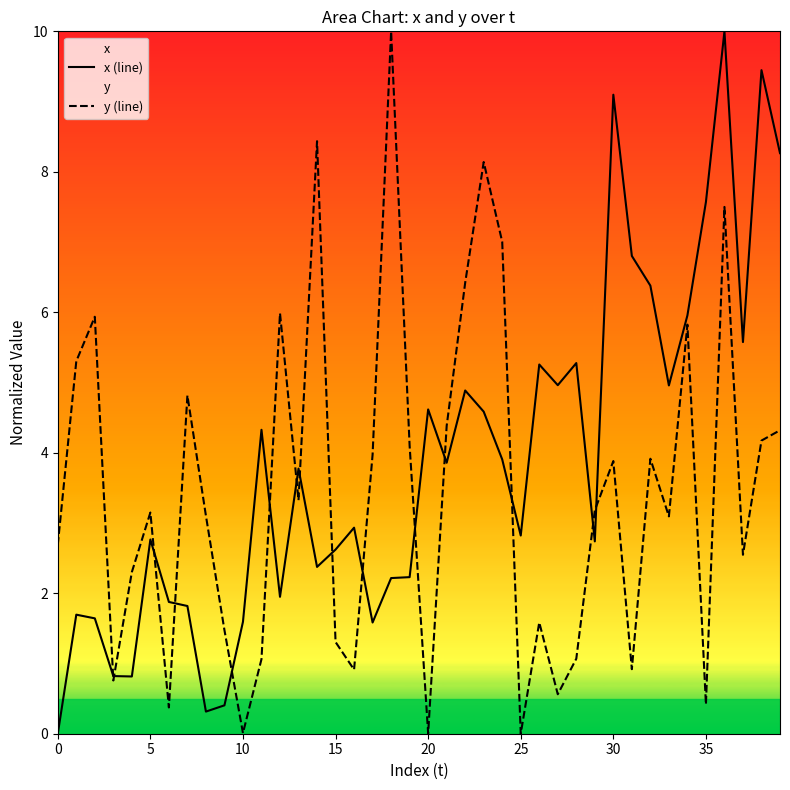

Which series has the largest total across all categories?

x (line)